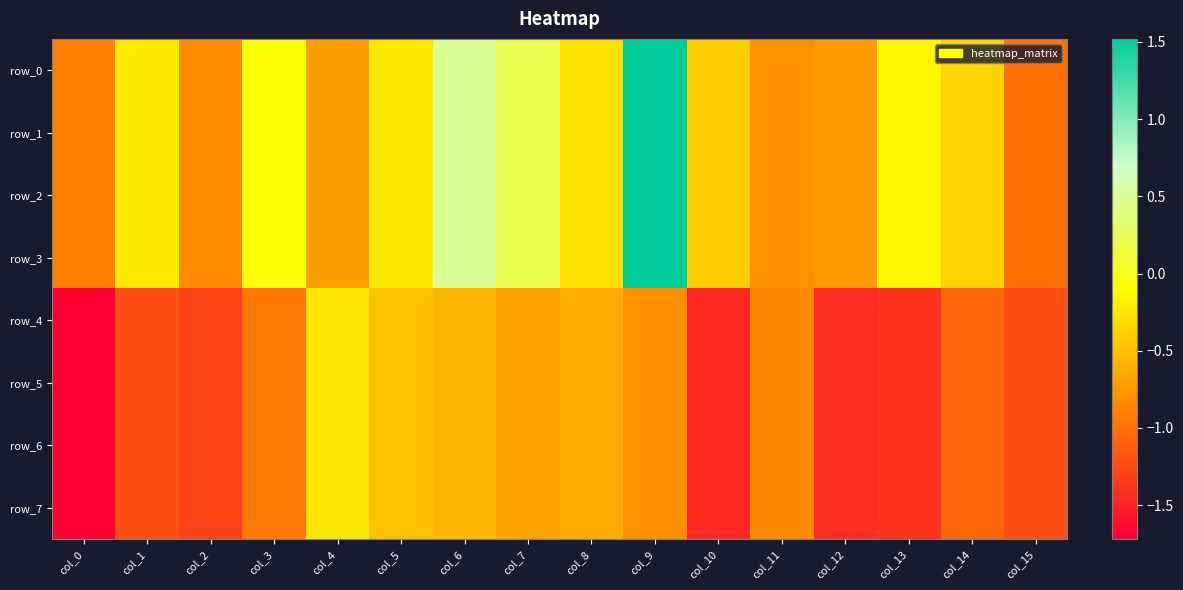

At which label does row_0 reach its minimum?

col_15